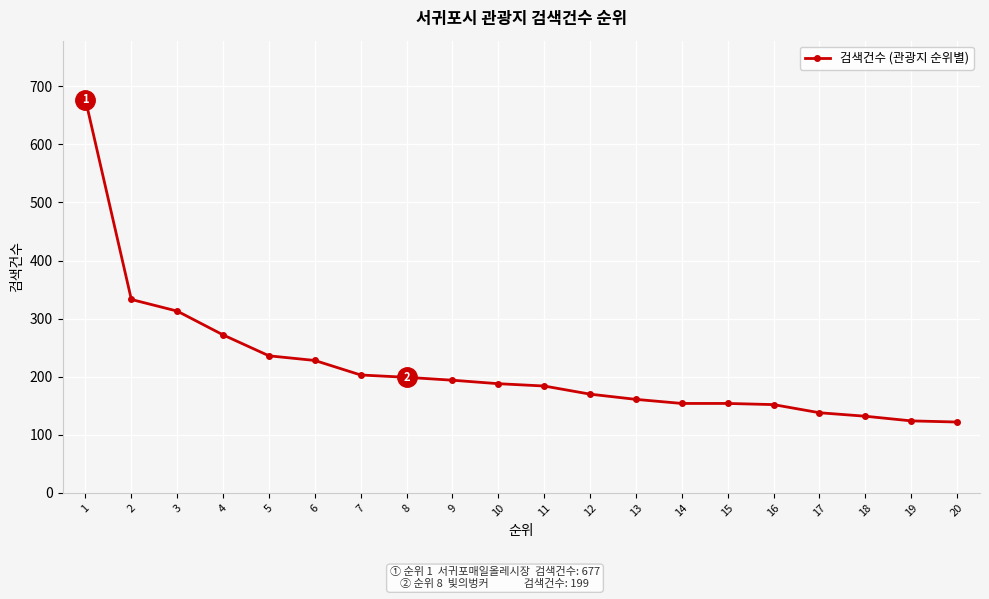

What is the value of the 18th point from the left?

132